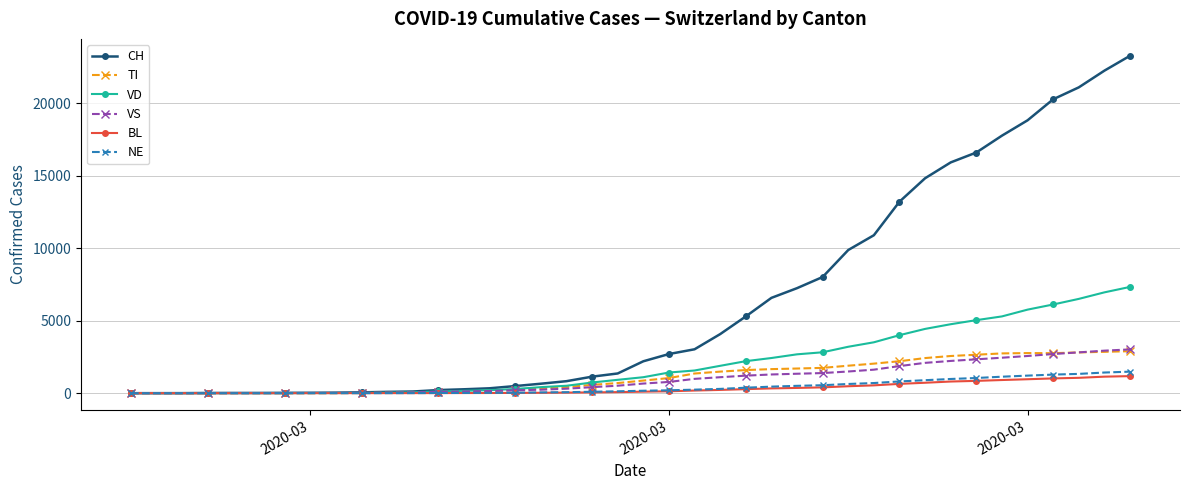

What is the greatest value displayed?

23280